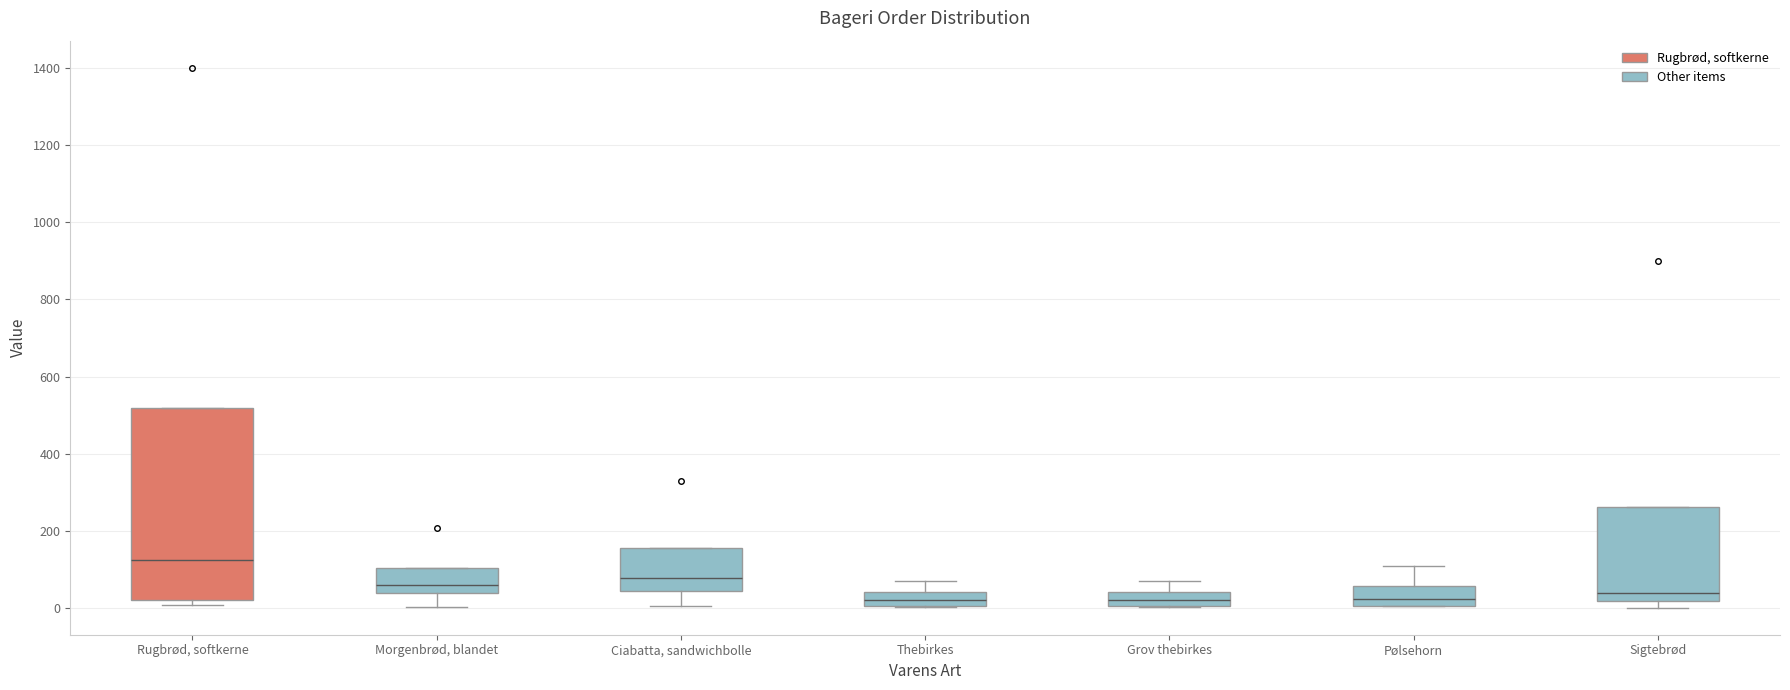

Where does the median line of the box for Sigtebrød sit on the y-axis? The values are not printed on the chart, so give them approximately, as read against the axis.

40